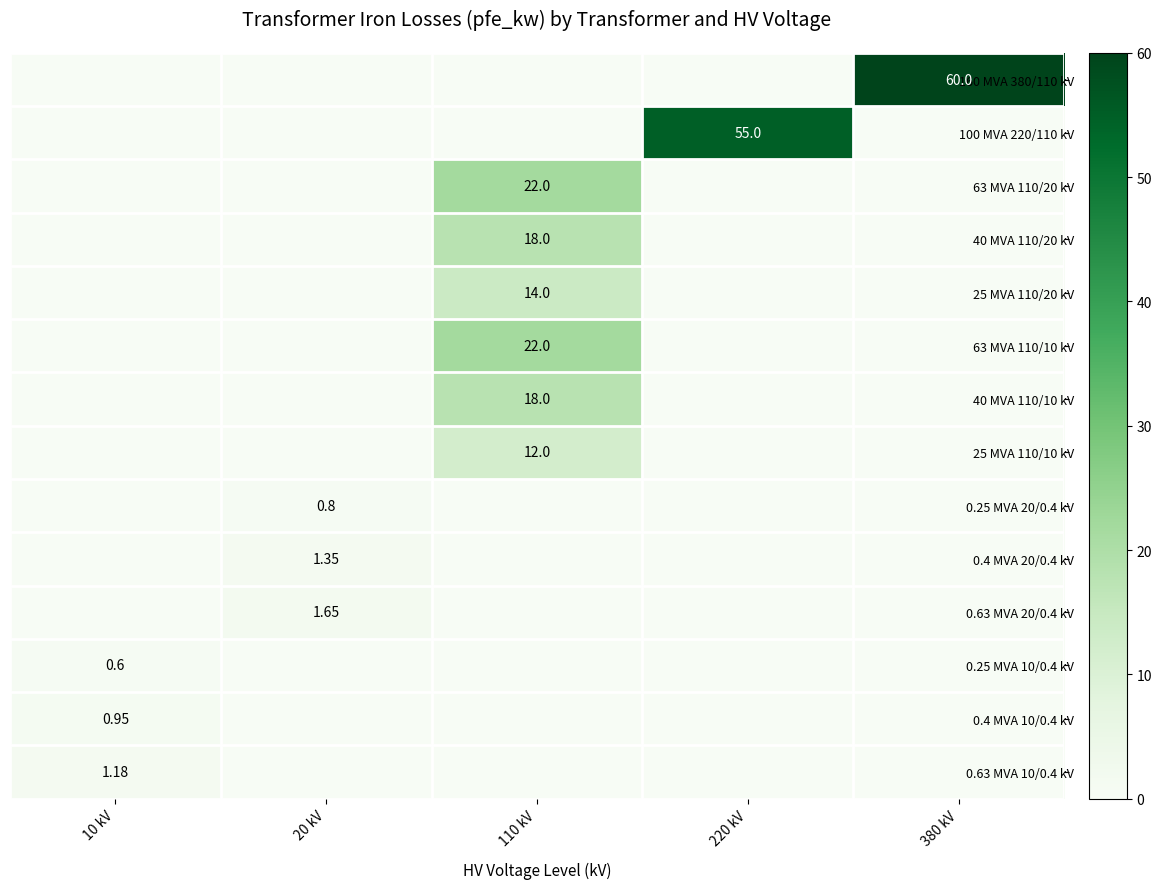

What is the difference between the maximum and minimum values in the 40 MVA 110/20 kV series?

18.0